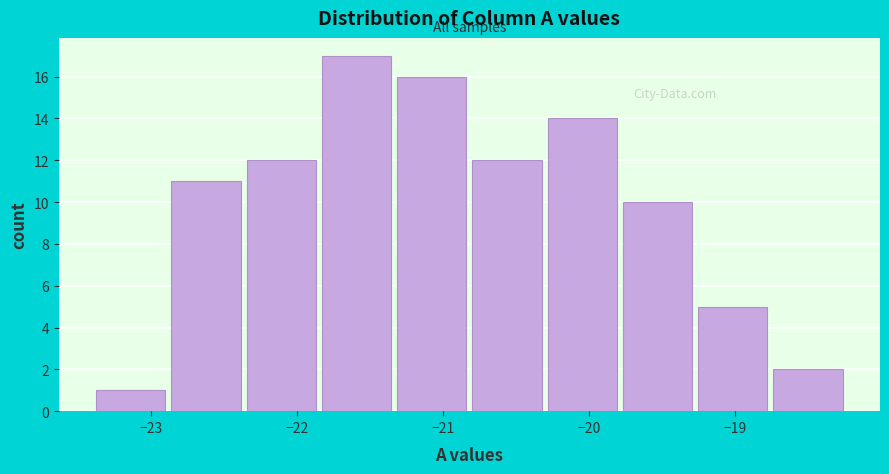

Reading left to right, transcribe this chart: for each bar, give the range it covers on the x-axis and its height. Neither the bar edges nor the heights are printed on the chart, so give them approximately, as read against the axes.

-23.4 to -22.9: 1
-22.9 to -22.4: 11
-22.4 to -21.9: 12
-21.9 to -21.3: 17
-21.3 to -20.8: 16
-20.8 to -20.3: 12
-20.3 to -19.8: 14
-19.8 to -19.3: 10
-19.3 to -18.8: 5
-18.8 to -18.2: 2